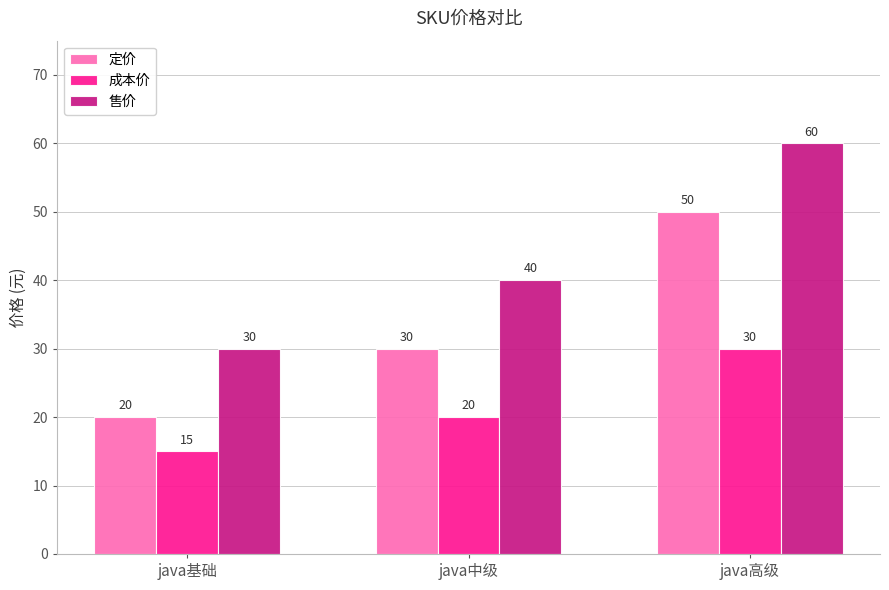

The 成本价 series shows 20 at java中级. True or false?

True